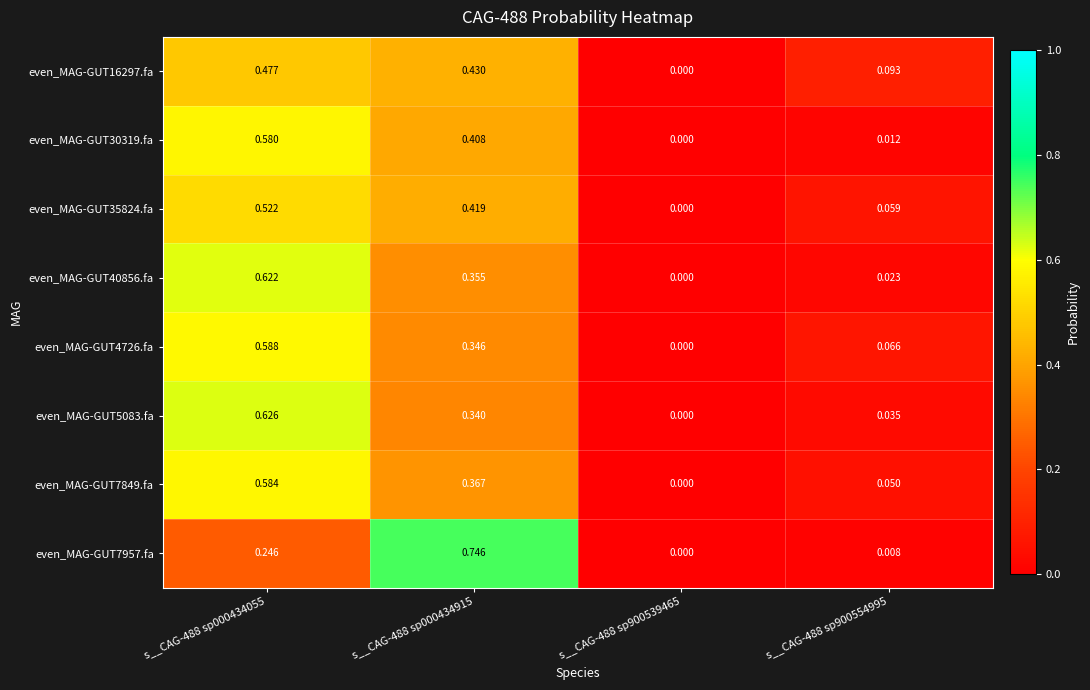

Is the value of even_MAG-GUT35824.fa at s__CAG-488 sp900554995 greater than the value of even_MAG-GUT4726.fa at s__CAG-488 sp900539465?

Yes